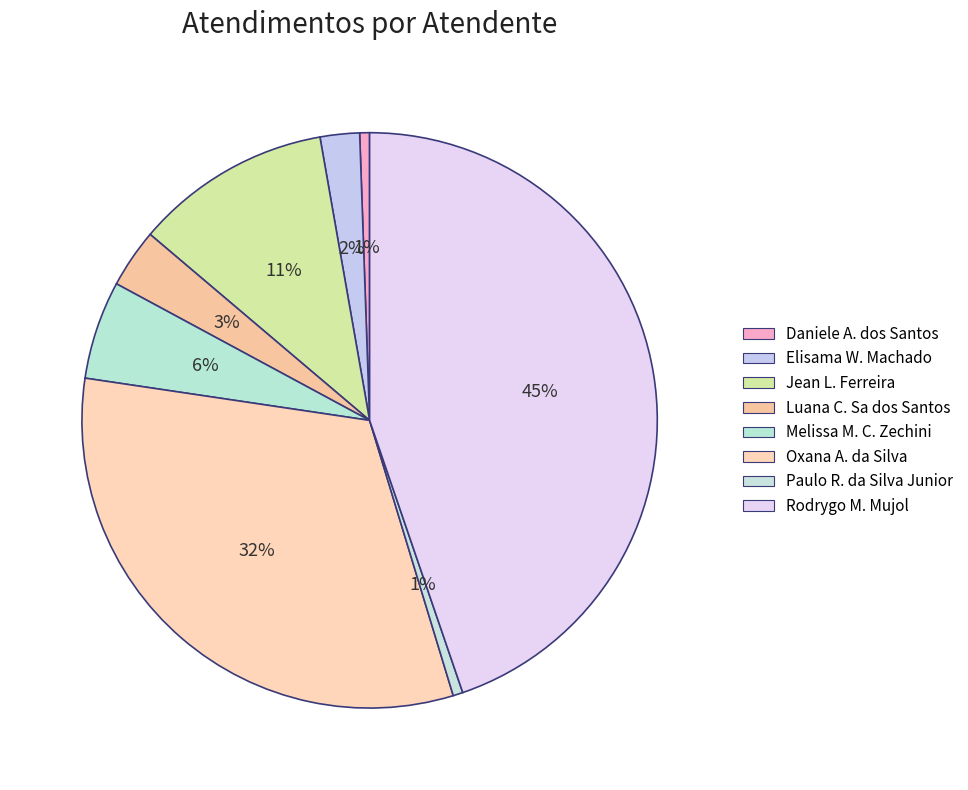

How many slices are in this pie chart?

8